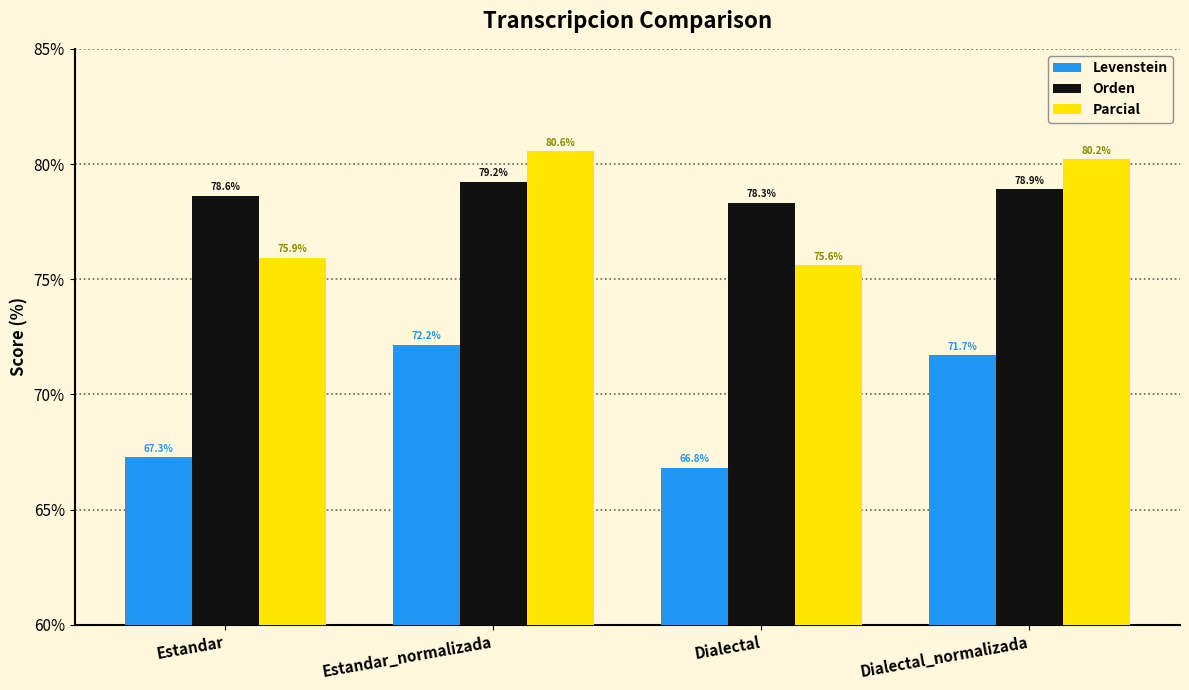

Rank the series by their maximum value, from lowest to highest.

Levenstein, Orden, Parcial